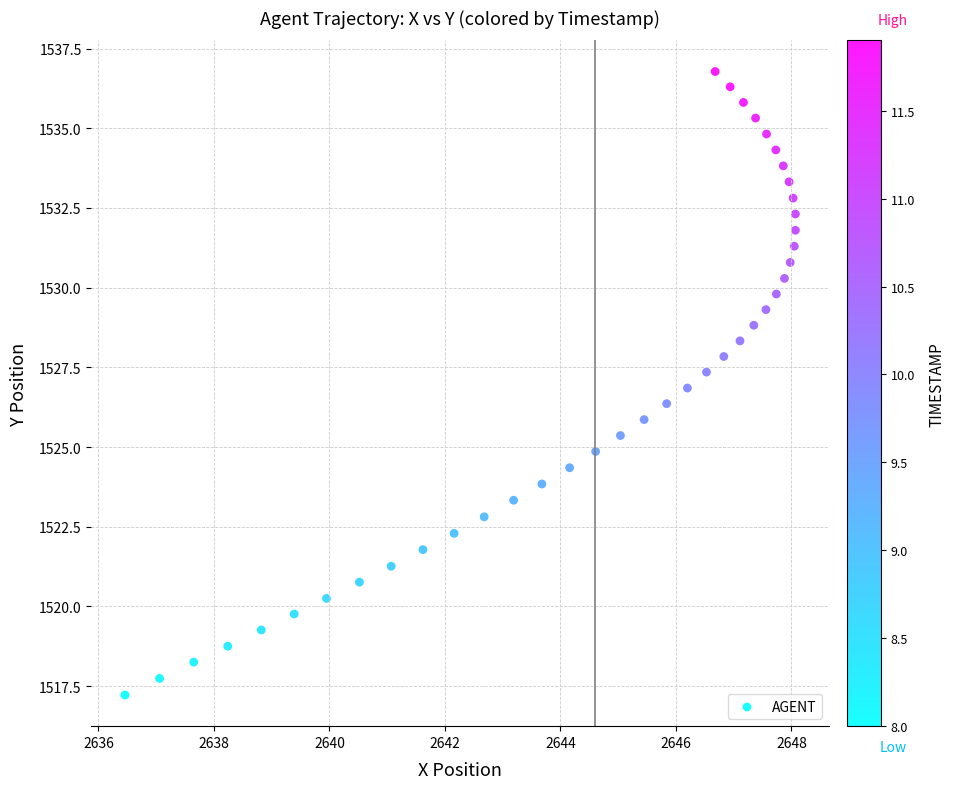

What is the range of Y values (max minus min)?

19.6